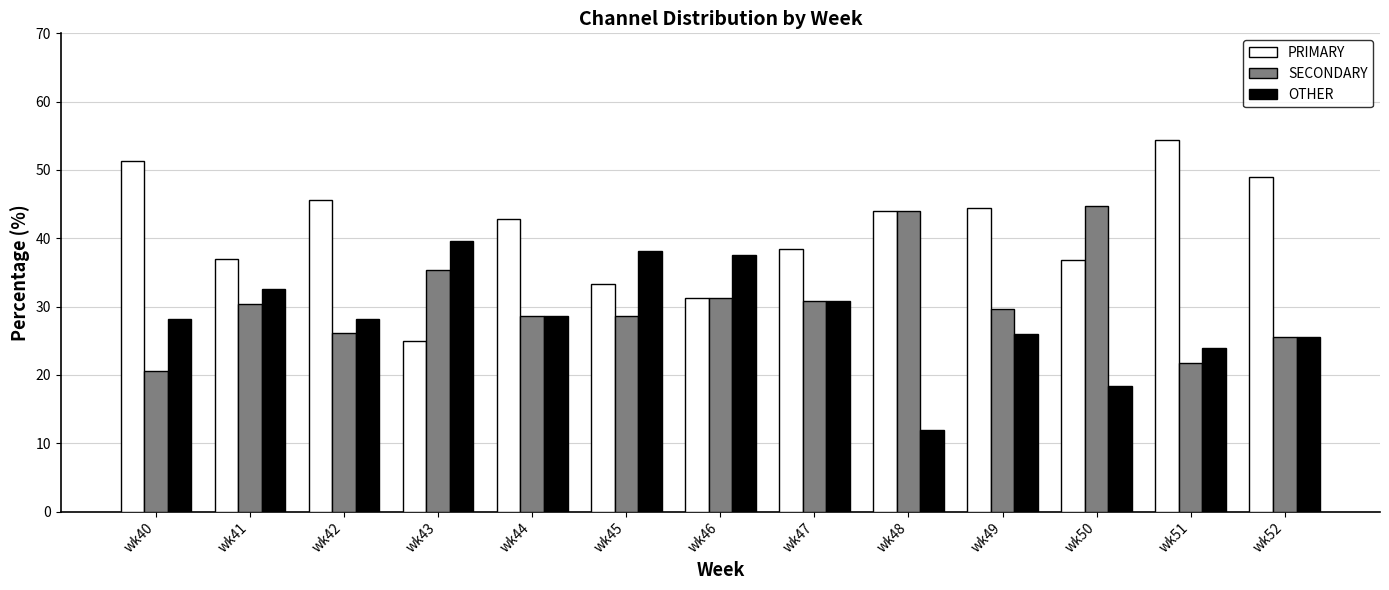

What is the value of the OTHER bar at the 11th from the left?

18.4